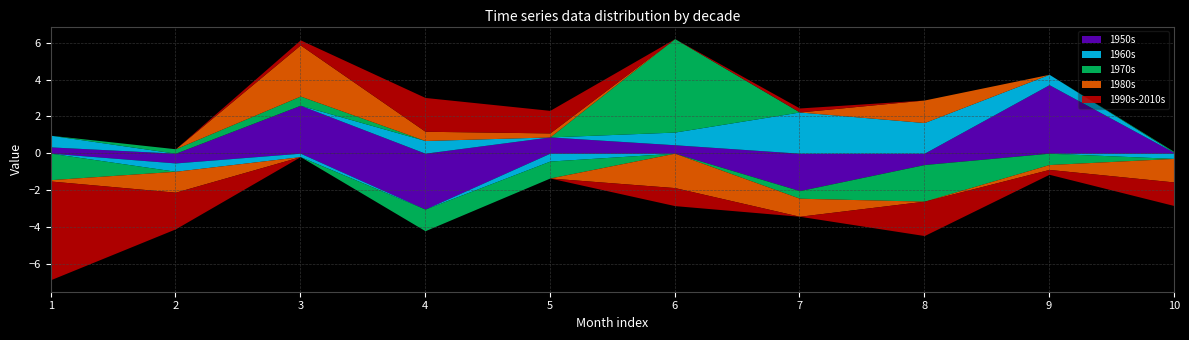

Between 6 and 10, which is larger?

6